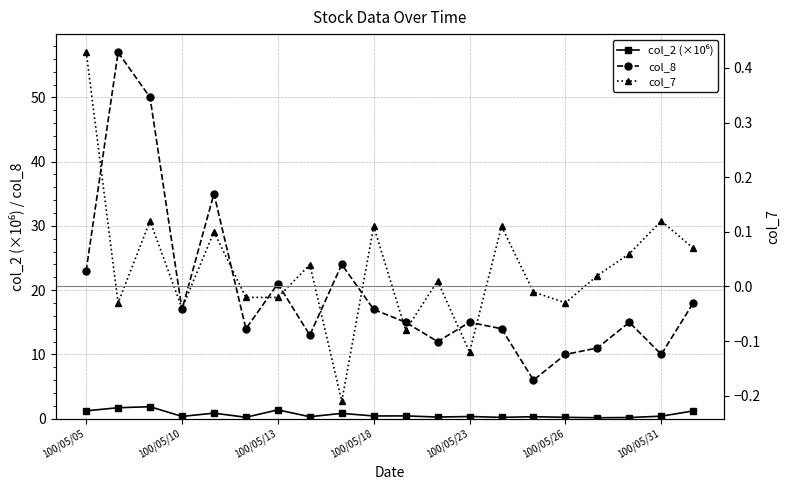

True or false: col_8 has more than 1 points higher than both neighbors.

True